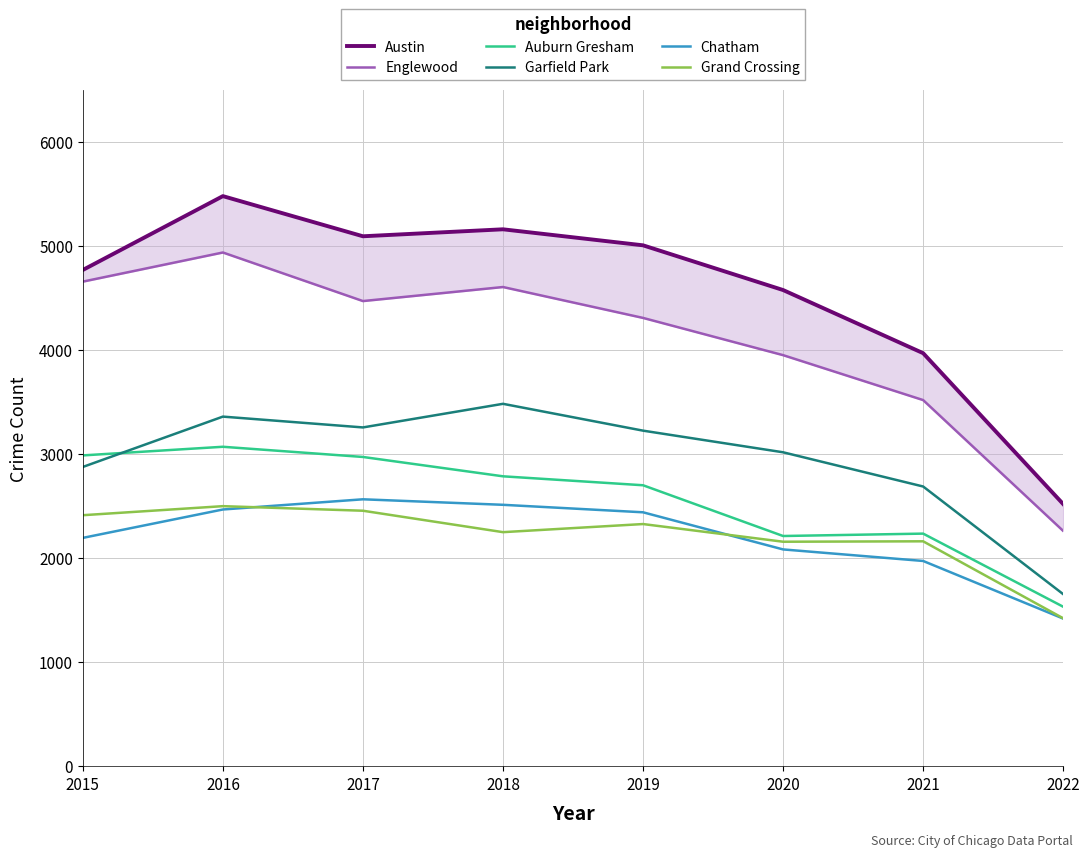

What is the difference between the maximum and minimum values in the Chatham series?

1147